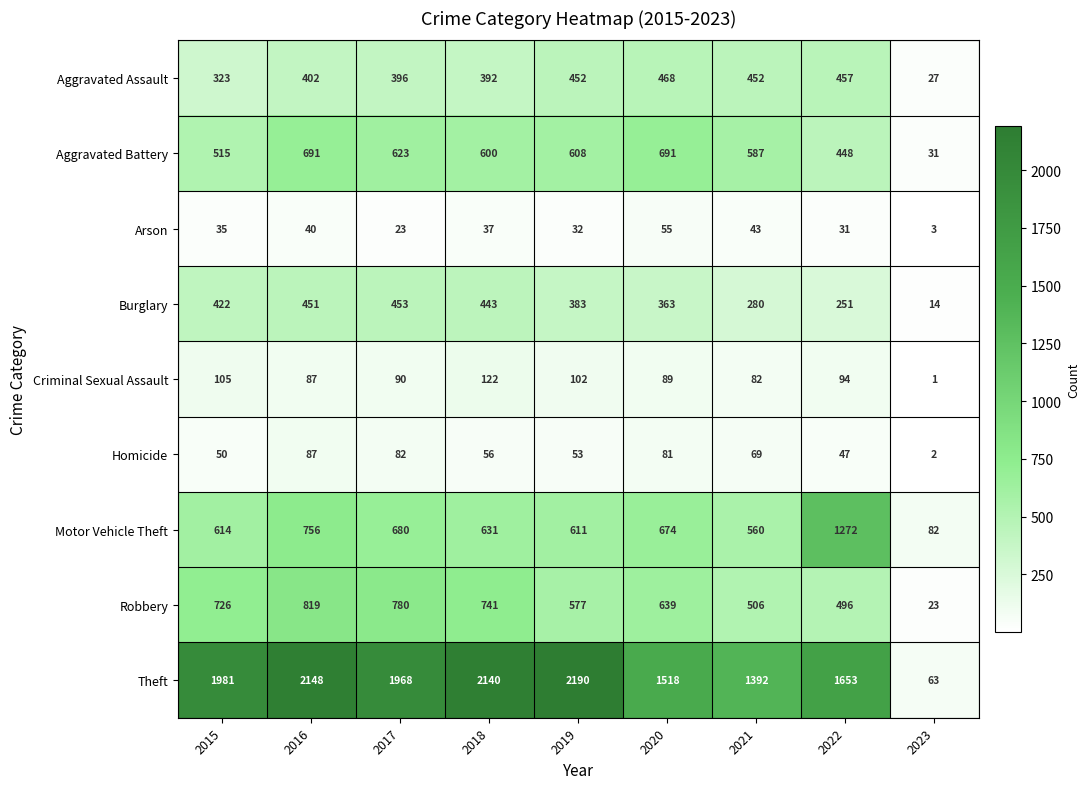

What is the sum of all Homicide values?

527